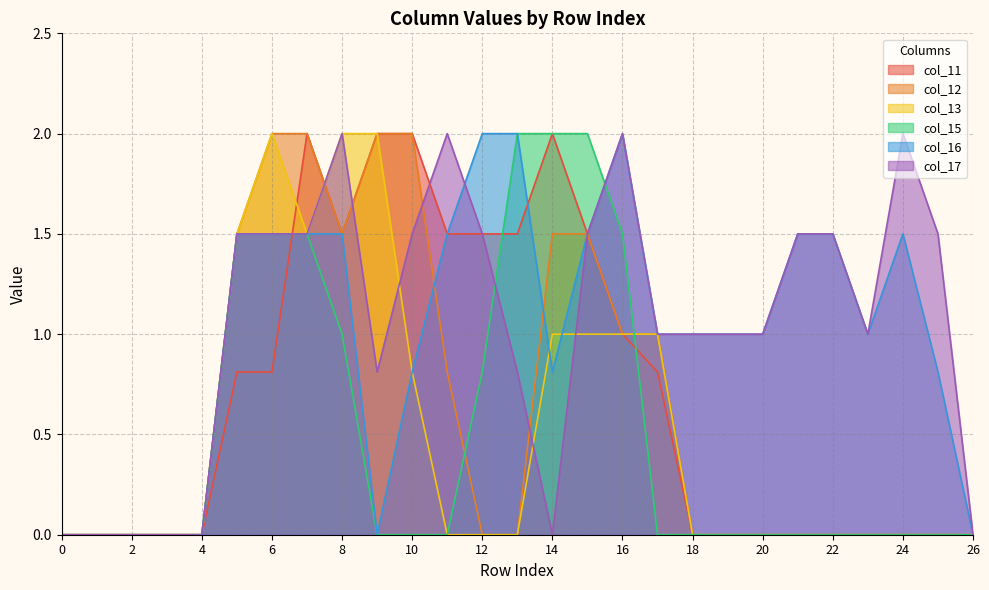

What is the difference between the highest and lowest values at 19?

1.0